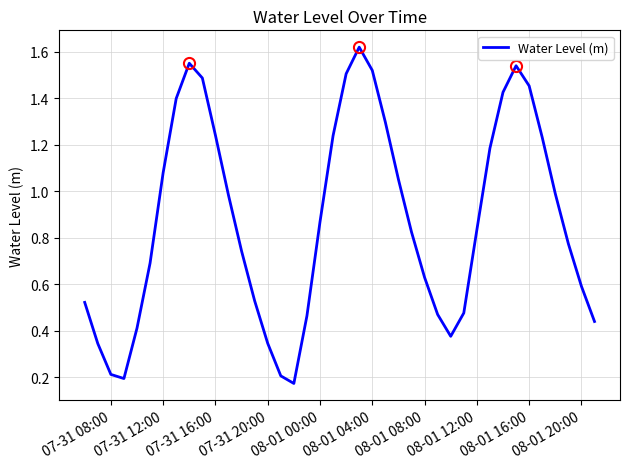

True or false: the data shows 0.3 at 07-31 08:00.

False